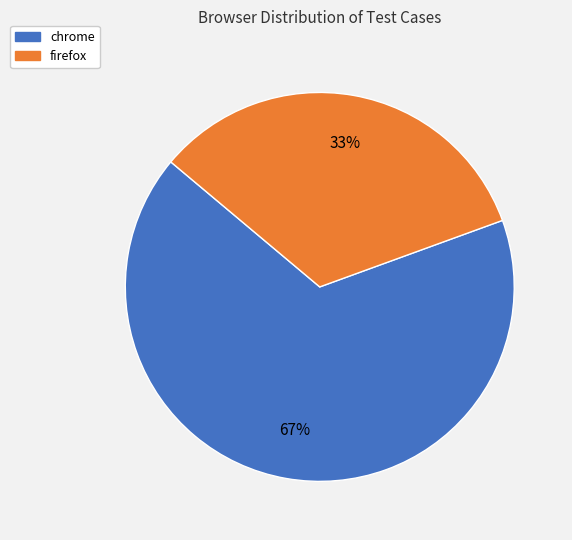

What is the ratio of the value at firefox to the value at chrome?

0.5